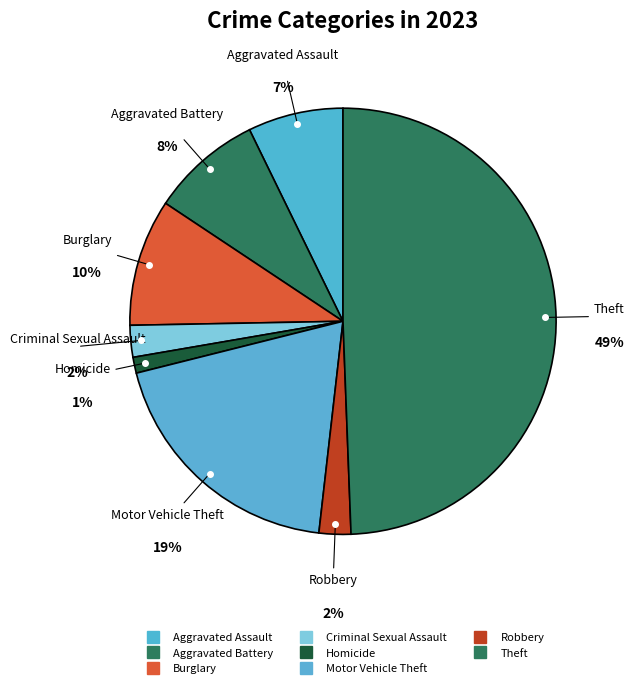

Which slice is the smallest?

Homicide